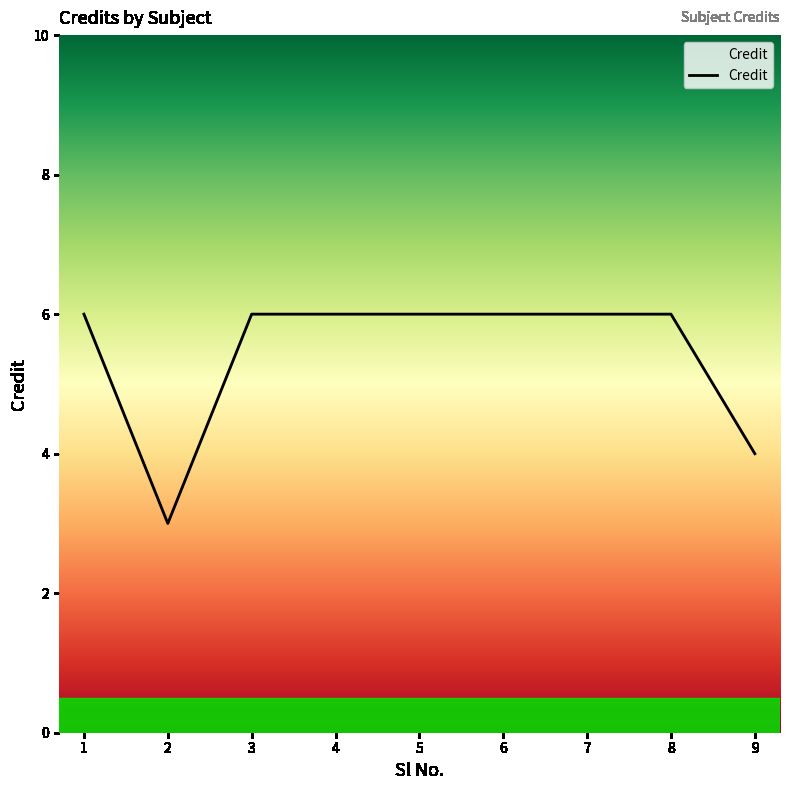

What is the approximate value at 2?

3